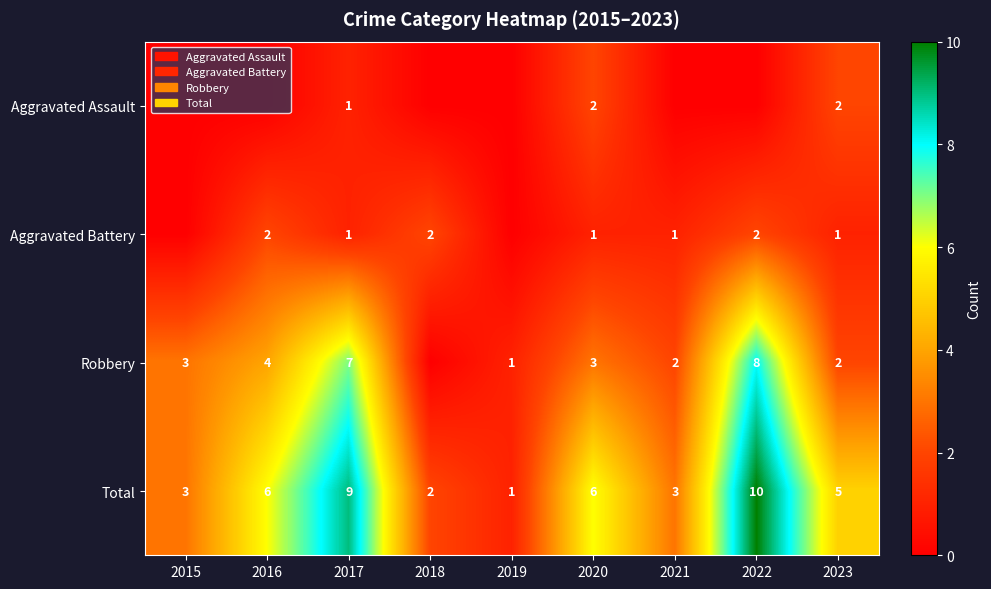

Count the Total values in the range 3 to 6.

5